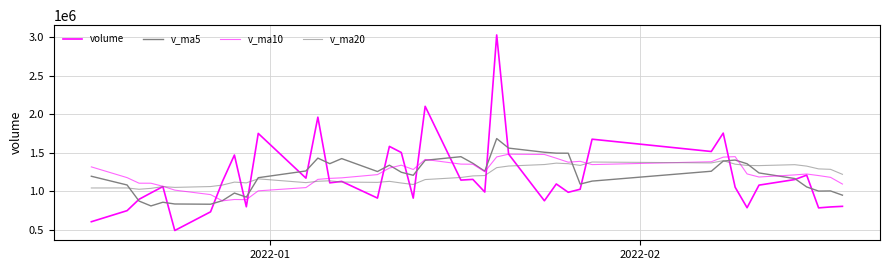

What is the greatest value displayed?

3031194.0